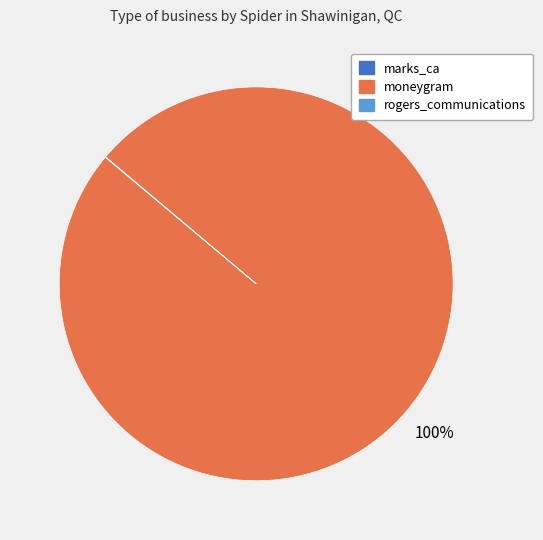

Does any single category account for the majority?

Yes